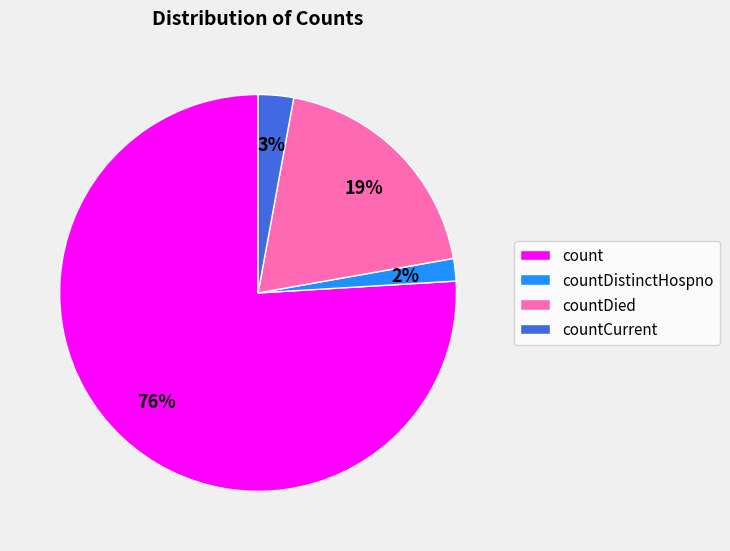

What is the smallest slice in the pie chart?

countDistinctHospno